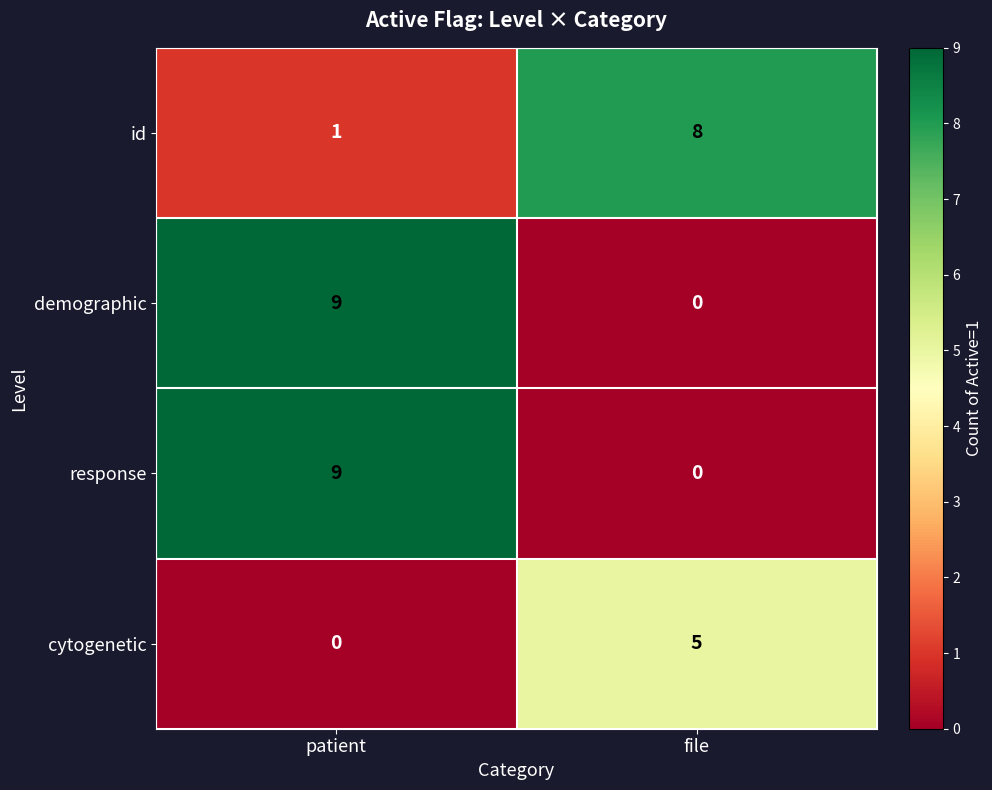

What is the greatest value displayed?

9